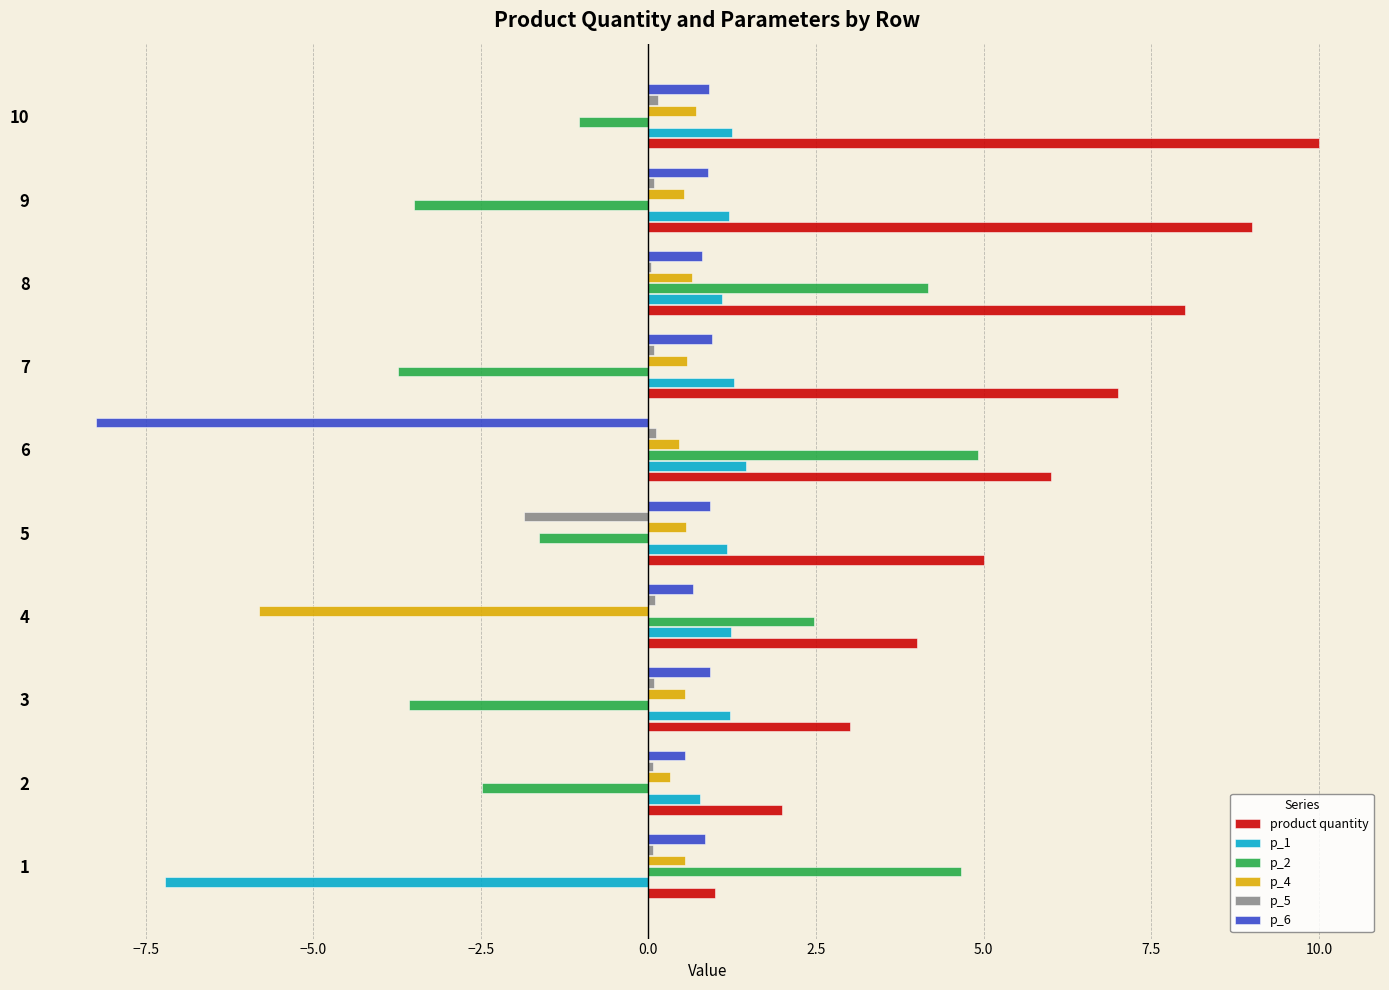

Which category has the highest value across all series?

10